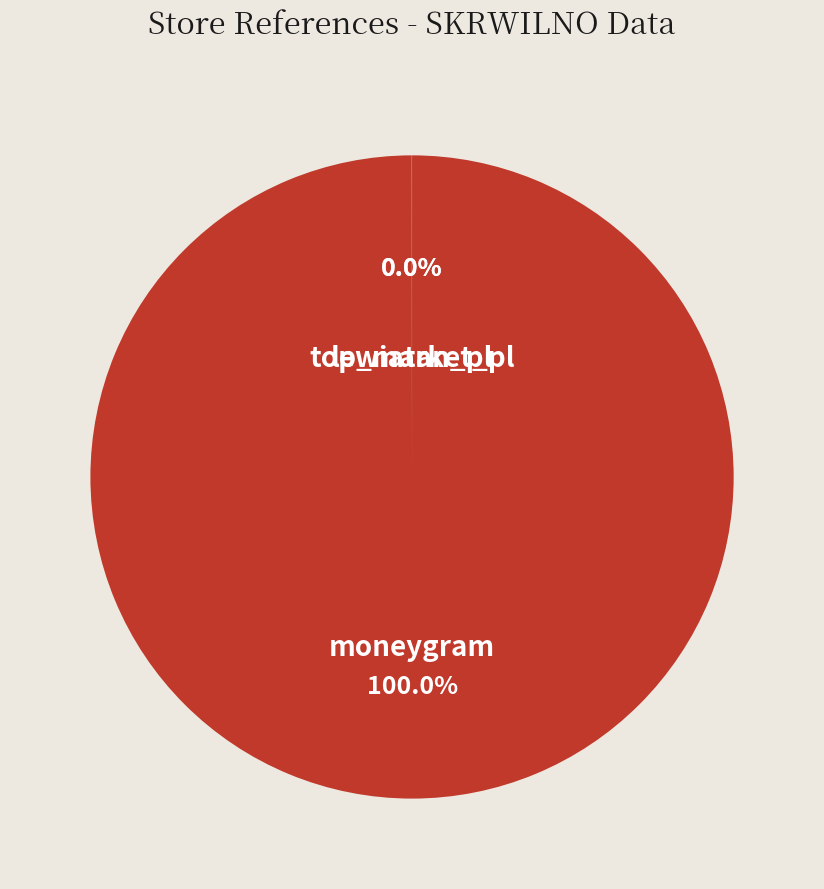

Is there a majority slice in this chart?

Yes